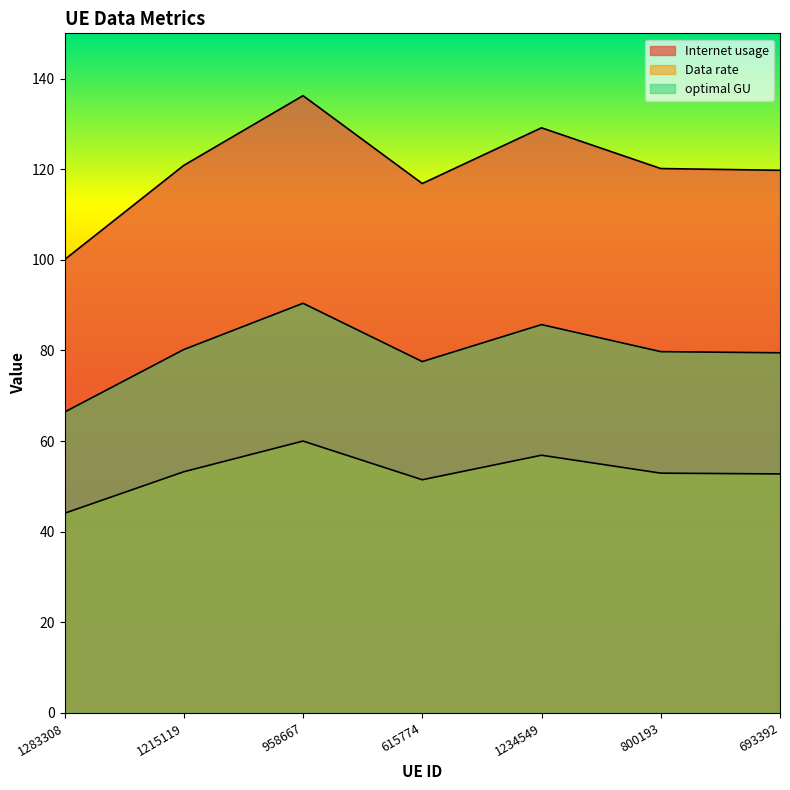

What is the lowest value of the optimal GU series?

66.4